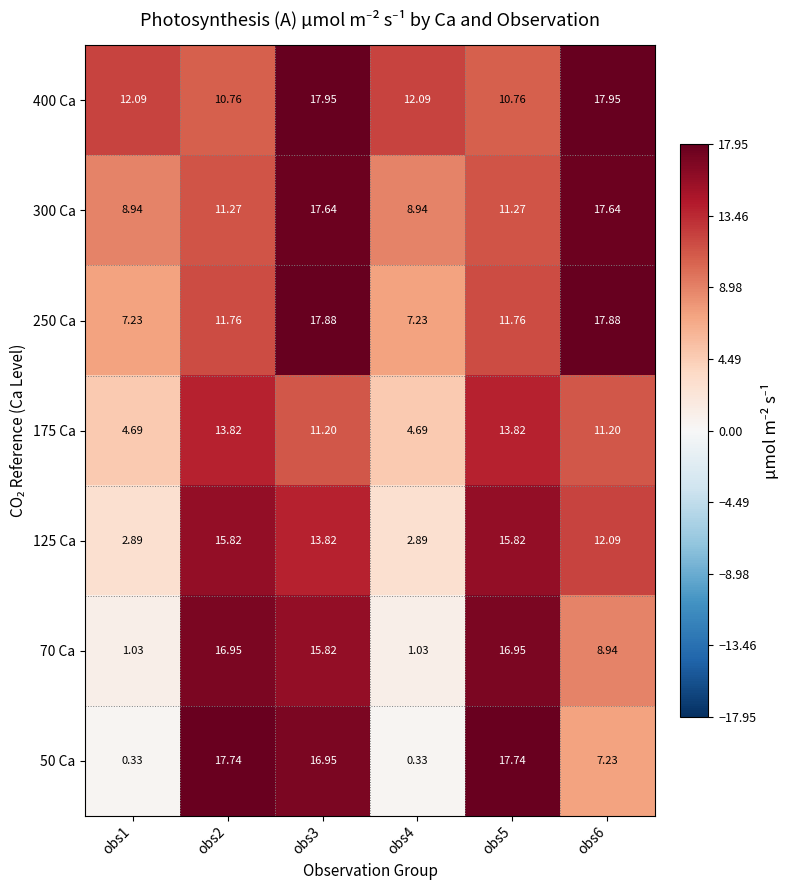

Count the number of categories in the chart.

6